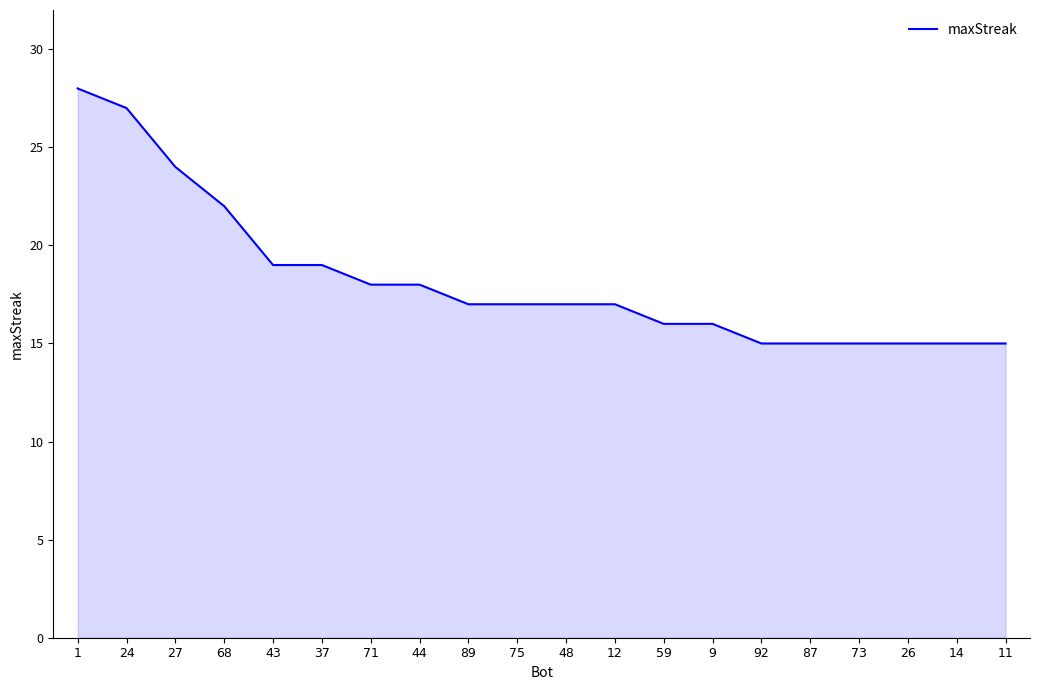

True or false: the data shows 37 at 24.

False